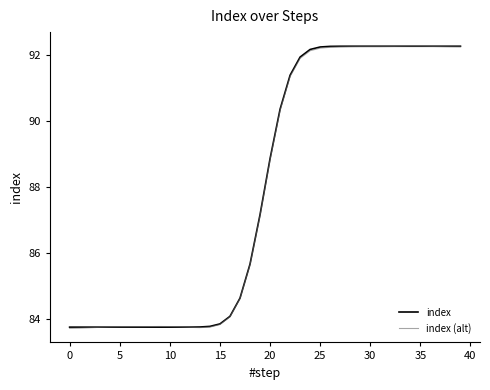

True or false: index (alt) has more than 1 points higher than both neighbors.

True